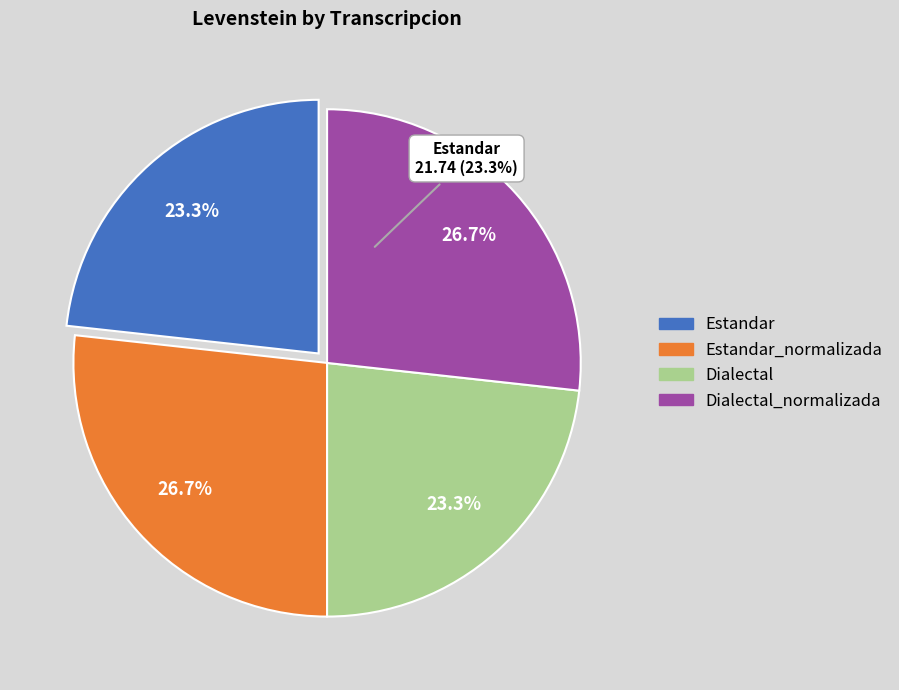

Between Dialectal and Dialectal_normalizada, which is larger?

Dialectal_normalizada